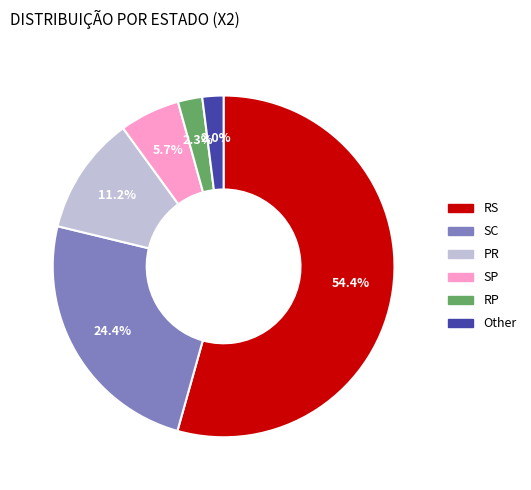

To the nearest percent, what percentage of the pie is SC?

24%